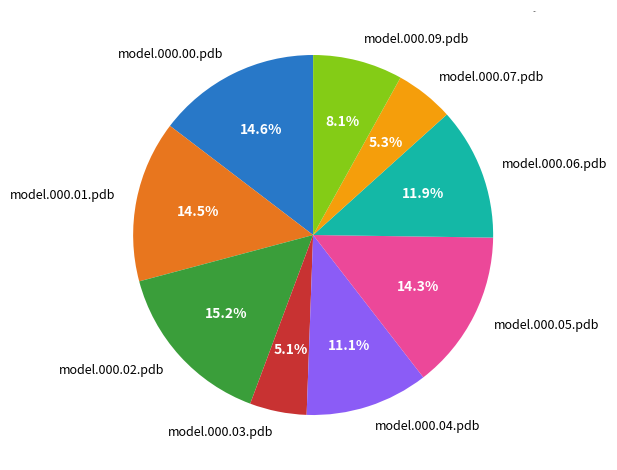

Which slice is the largest?

model.000.02.pdb